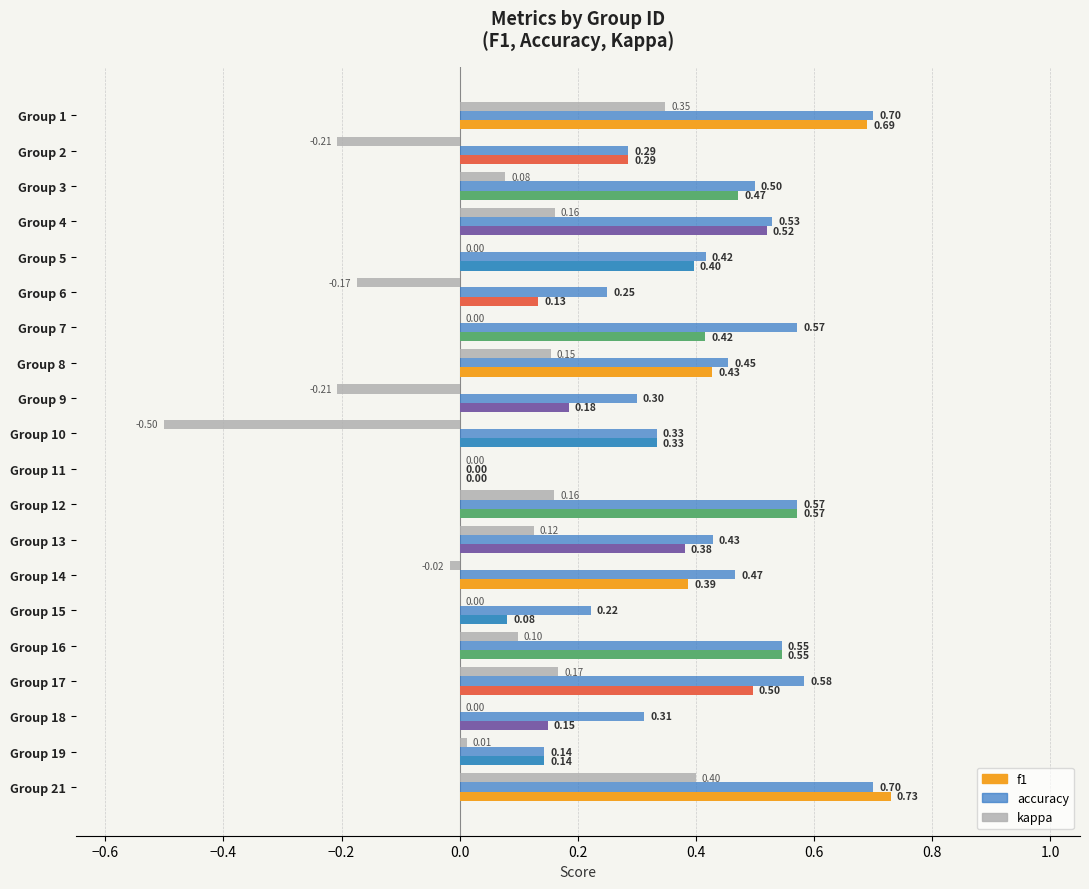

Which series has the largest total across all categories?

accuracy